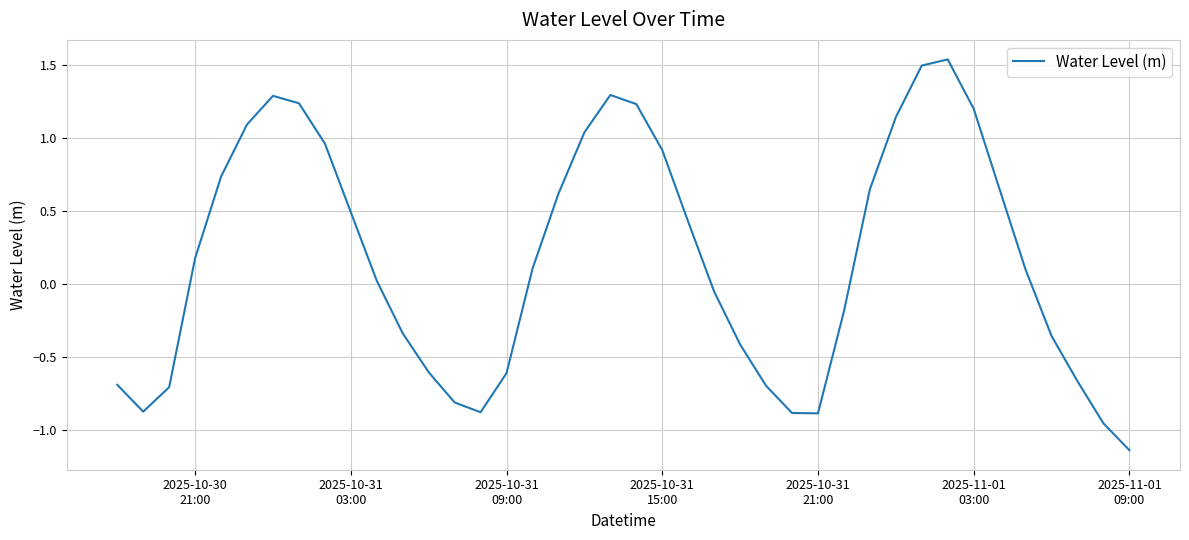

What is the difference between the maximum and minimum values?

2.7